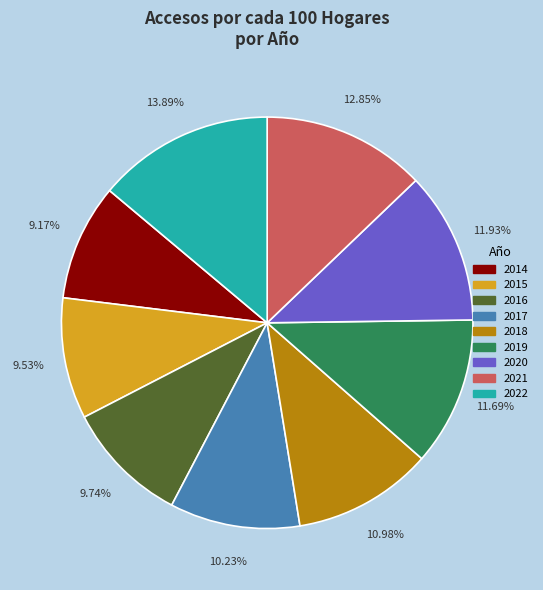

Does any single category account for the majority?

No